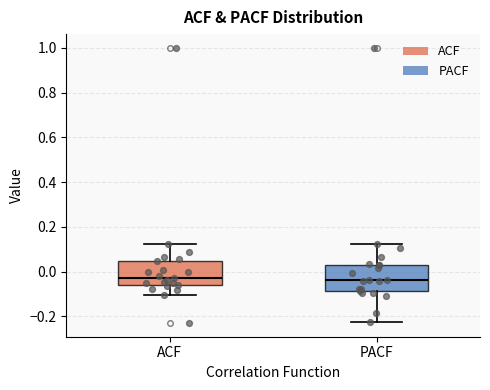

Where is the lower edge of the box for PACF on the y-axis? The values are not printed on the chart, so give them approximately, as read against the axis.

-0.08